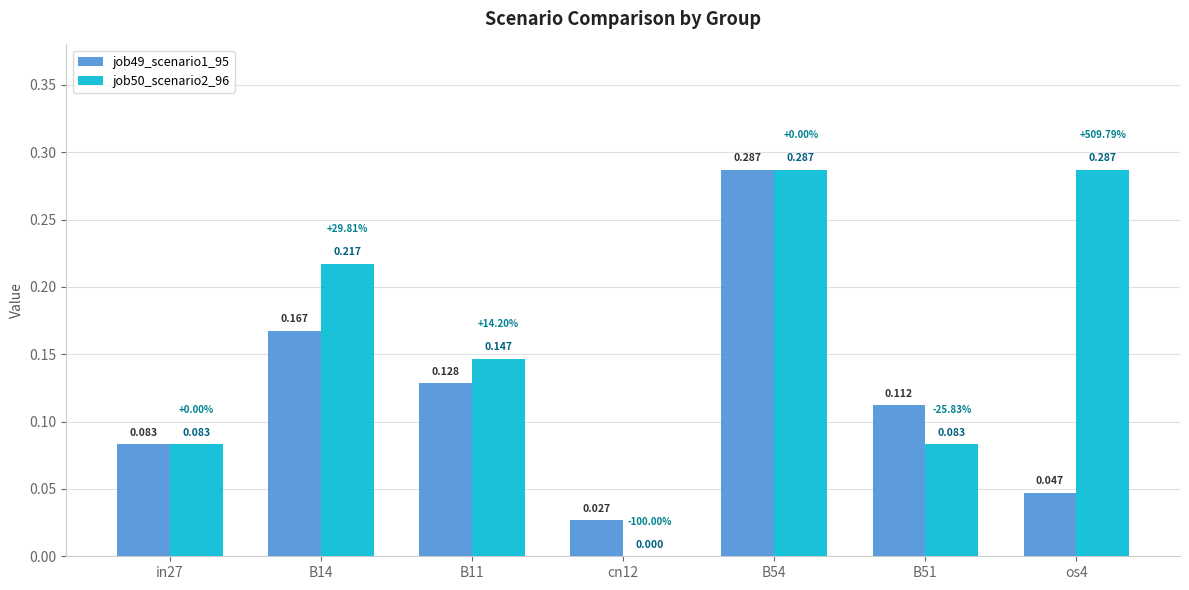

Which series has the largest range (max minus min)?

job50_scenario2_96